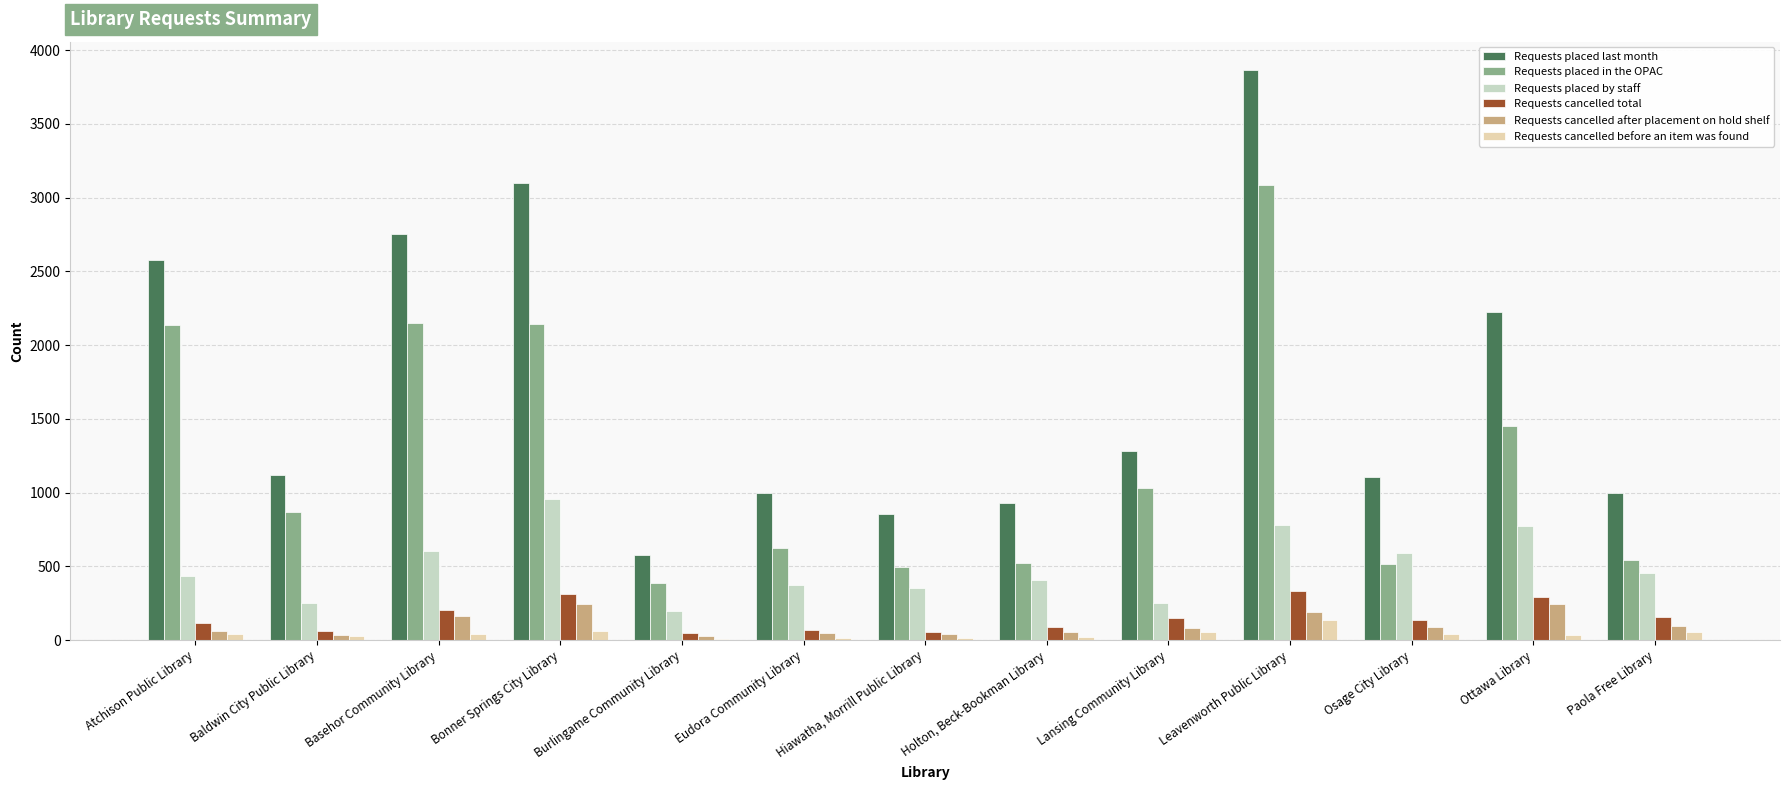

Is it true that Requests placed in the OPAC equals 3086 at Leavenworth Public Library?

True